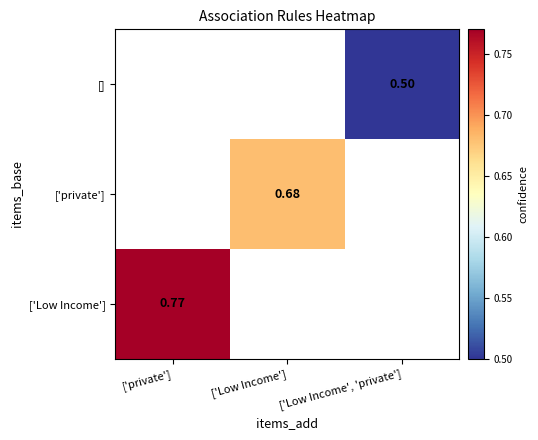

Is the value of [] at ['Low Income', 'private'] greater than the value of ['private'] at ['Low Income']?

No